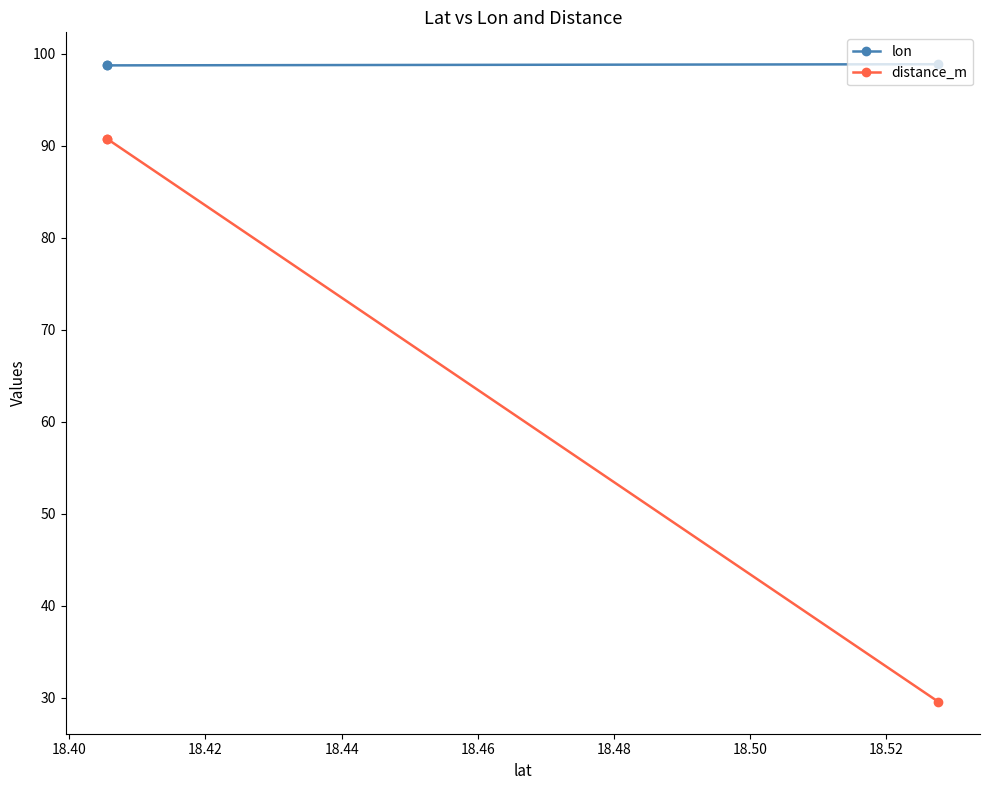

Rank the series by their average value, from lowest to highest.

distance_m, lon